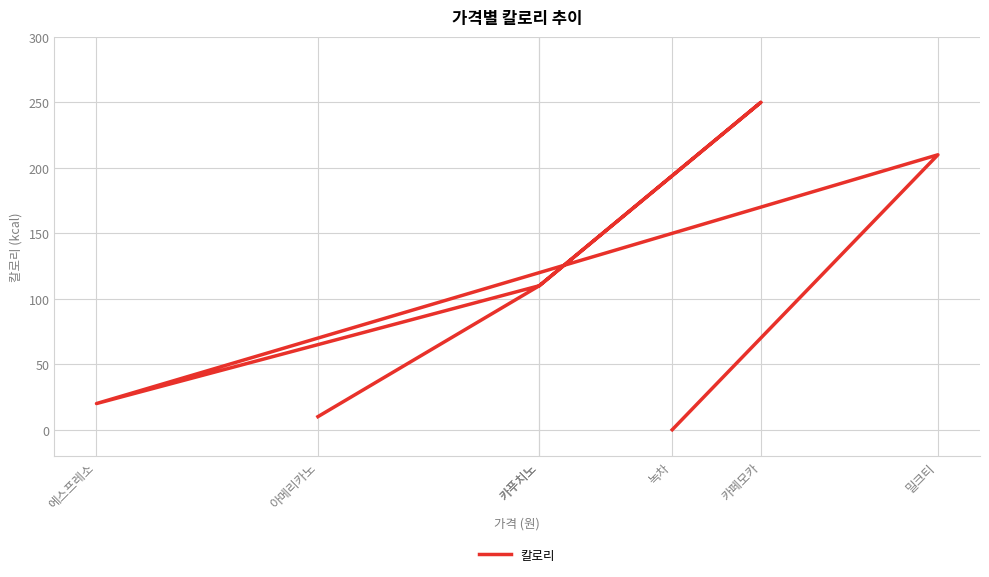

How many interior local valleys (lower than both neighbors) does the data have?

1